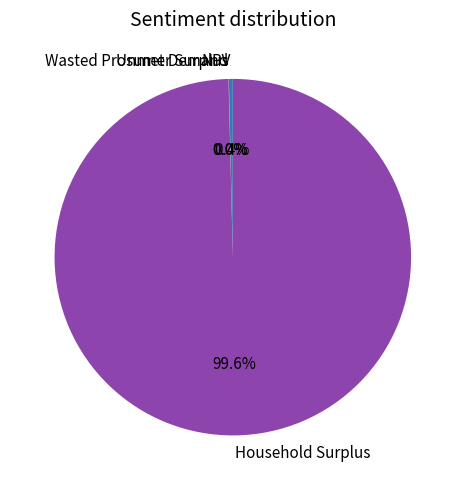

Does NPV account for over 50% of the chart?

No